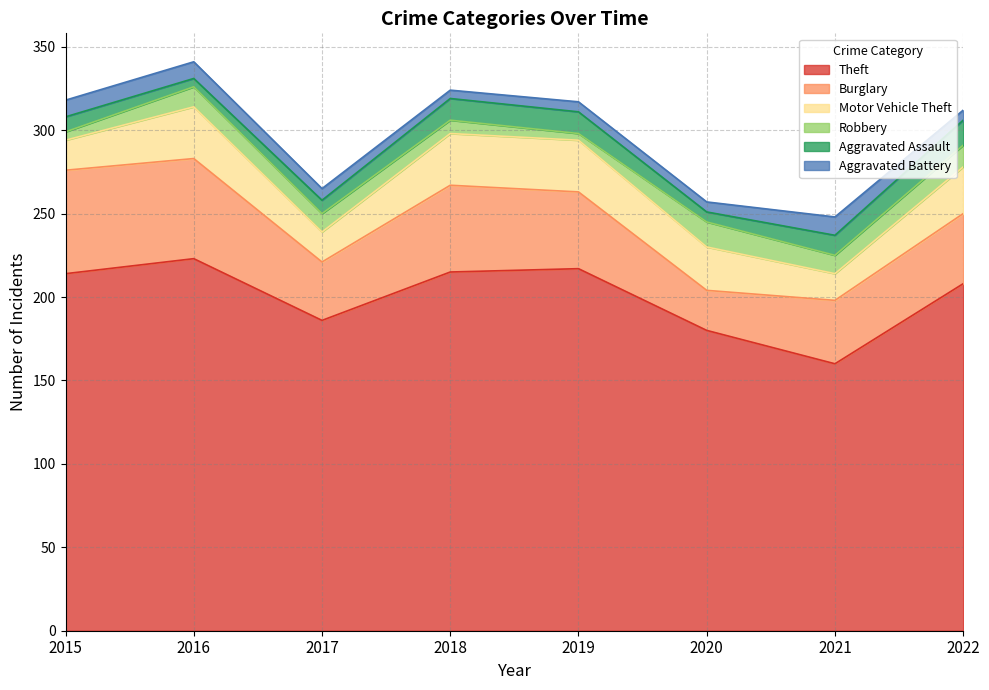

At which category does Burglary reach its first local valley?

2017